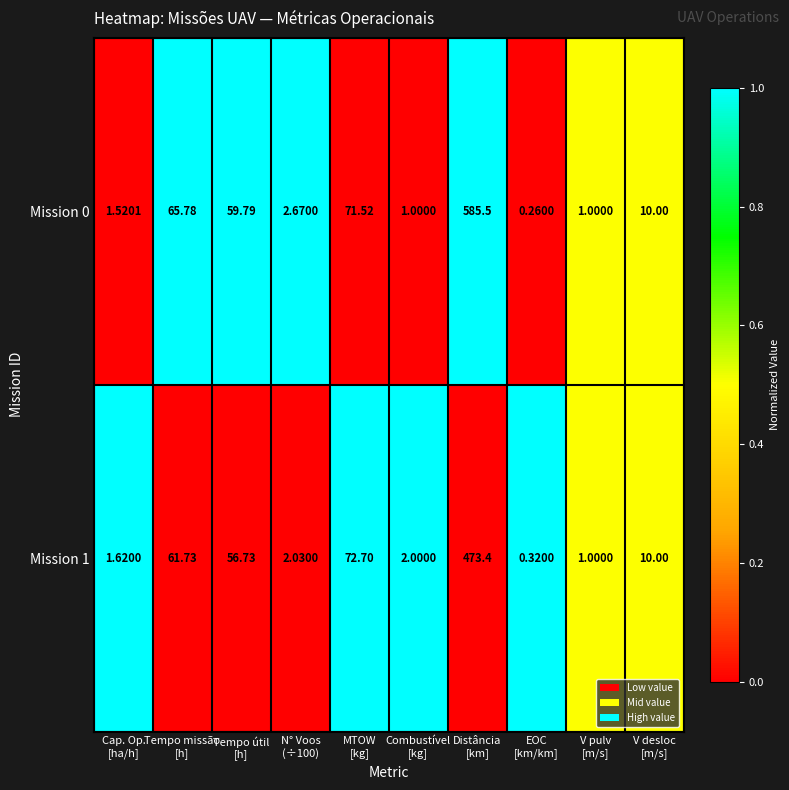

Count the number of categories in the chart.

10